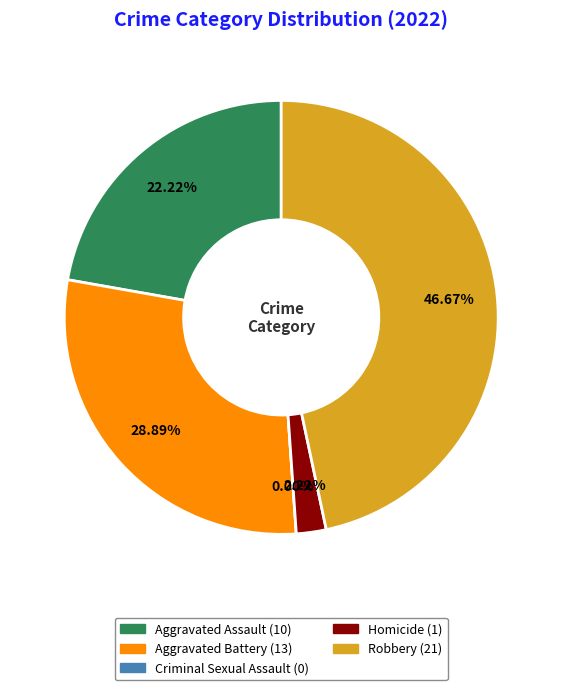

To the nearest percent, what is the difference between the Homicide and Aggravated Battery slice percentages?

27%